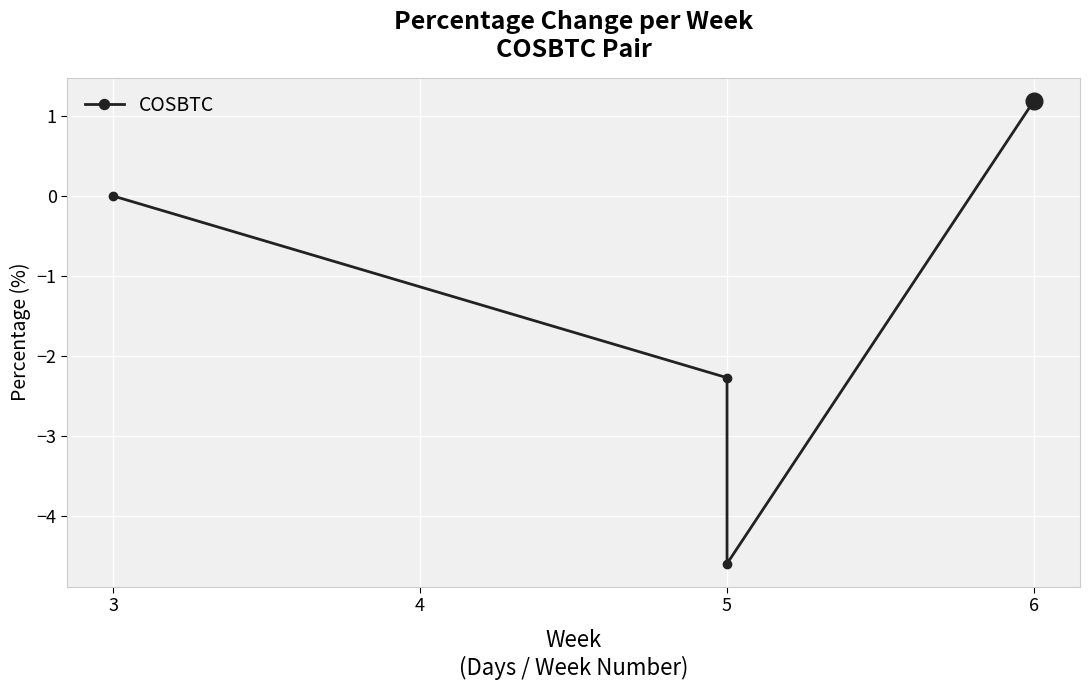

What is the difference between the second highest and minimum values?

4.6